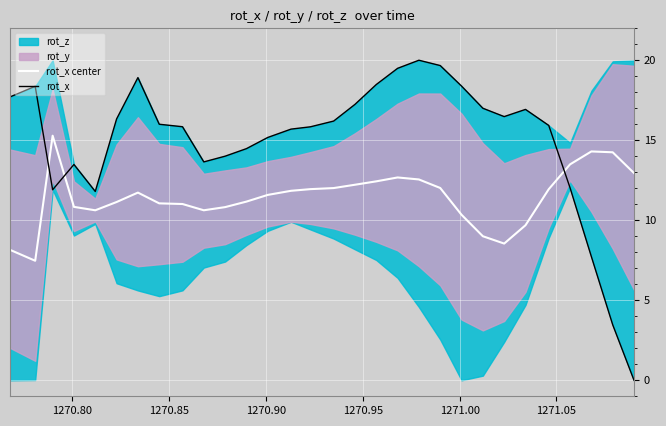

What is the minimum value for rot_x center?

7.5